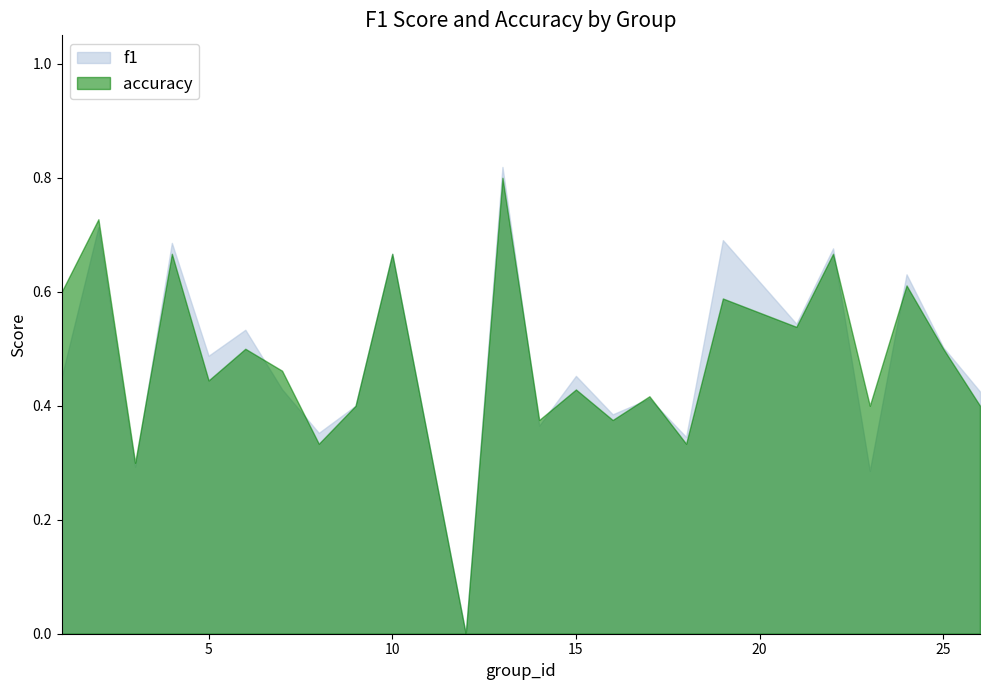

How many interior local valleys does the accuracy series have?

9